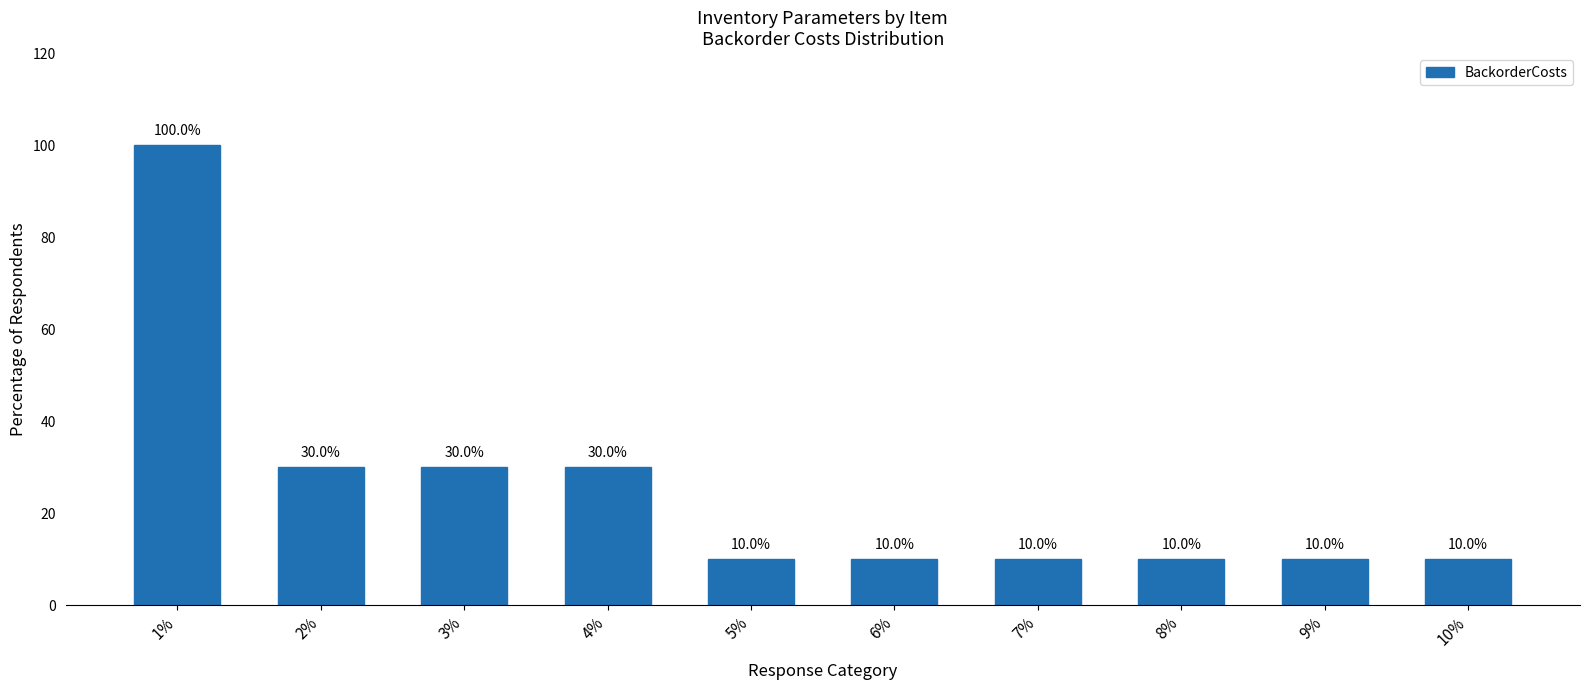

What is the approximate value at 5%, to the nearest 5?

10